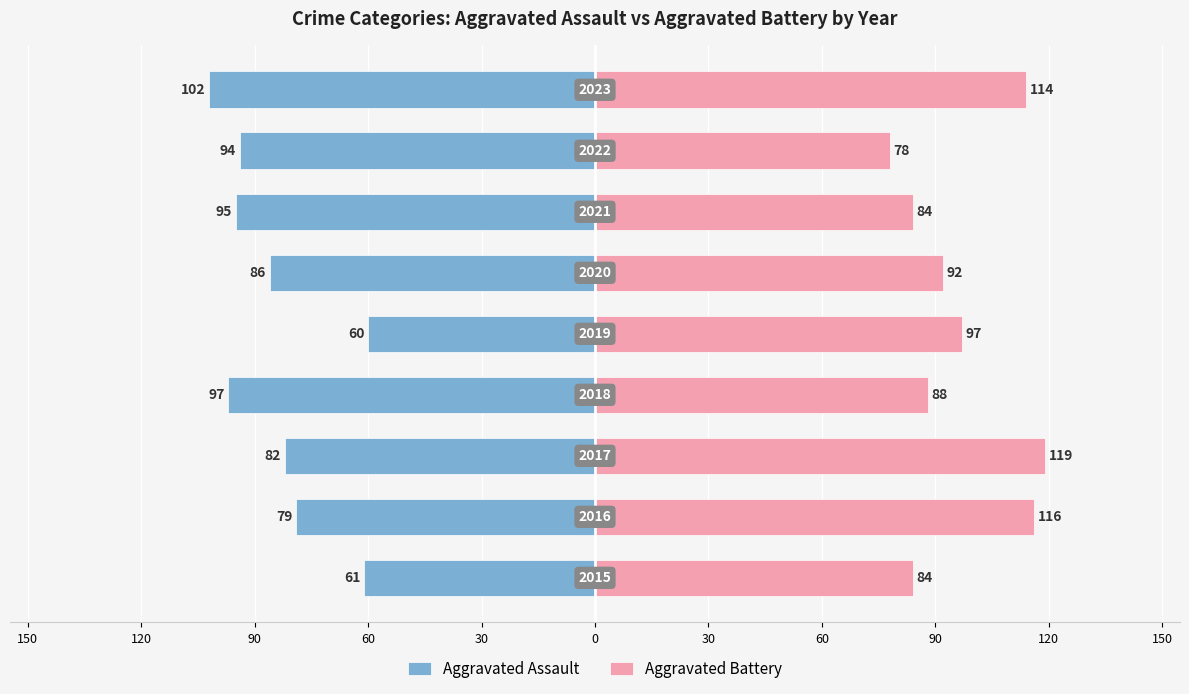

Reading right to left, what are all the values shown in this chart?

Aggravated Assault: -102	-94	-95	-86	-60	-97	-82	-79	-61
Aggravated Battery: 114	78	84	92	97	88	119	116	84